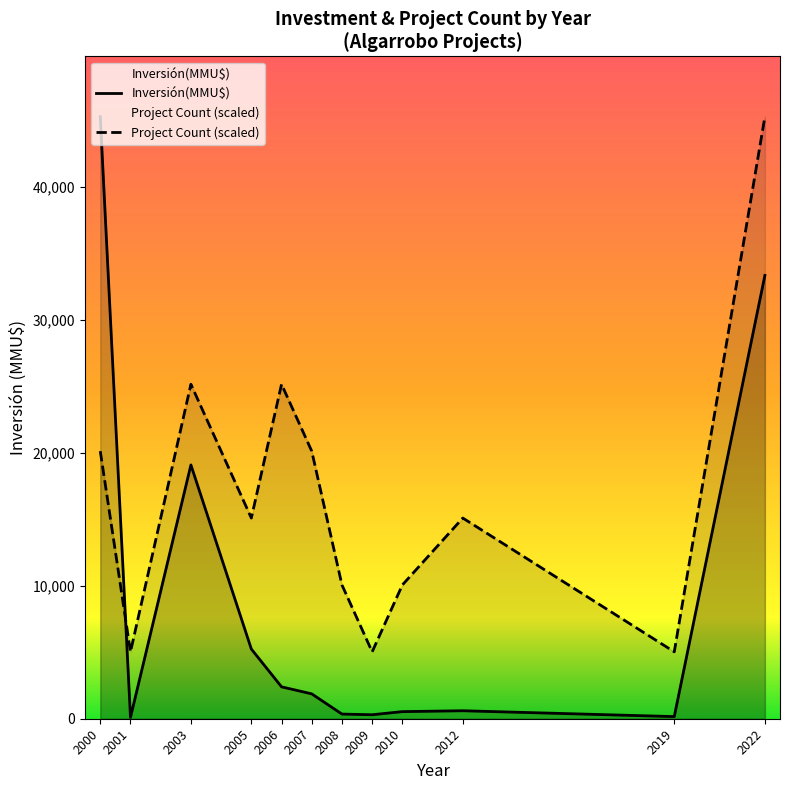

How many series are shown in this chart?

2